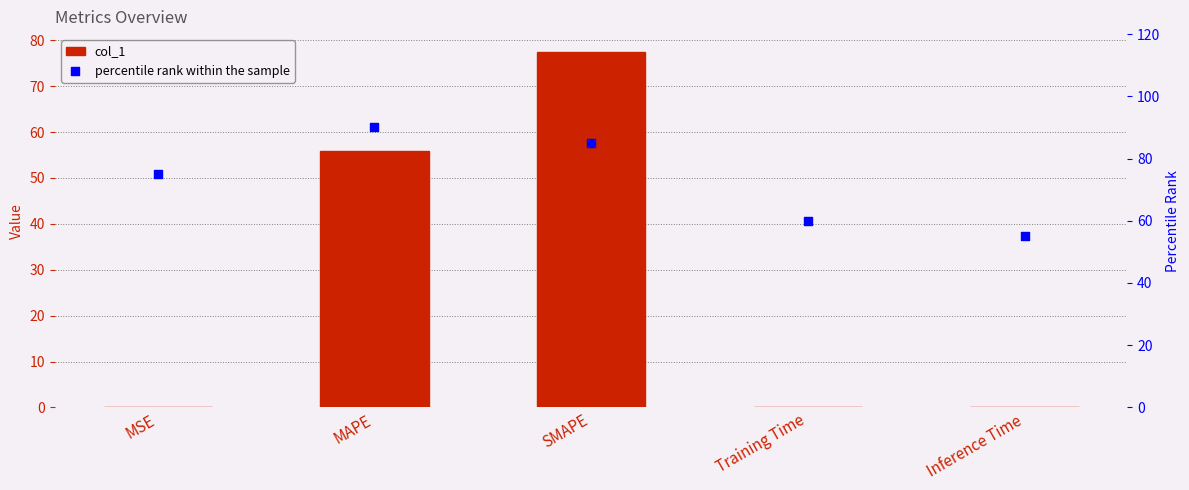

Which series contains the highest Y value?

percentile rank within the sample